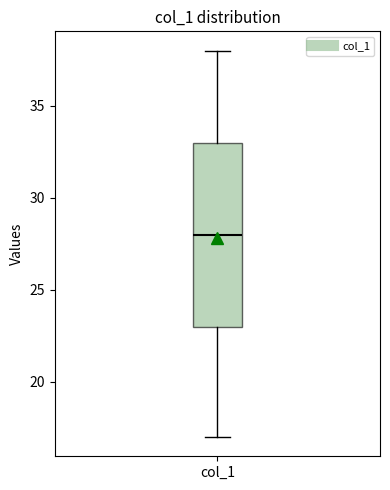

Read this box plot against the y-axis: the position of the median line, the range covered by the box, and the ends of both whiskers. The values are not printed on the chart, so give them approximately, as read against the axis.

median 28, box 23 to 33, whiskers 17 to 38